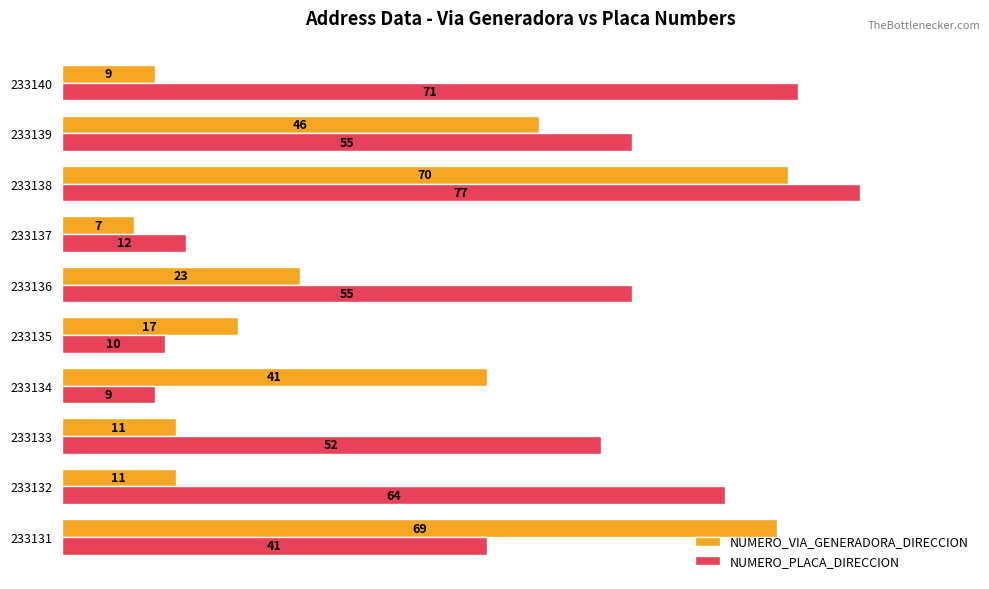

What is the average value of the NUMERO_PLACA_DIRECCION series?

45